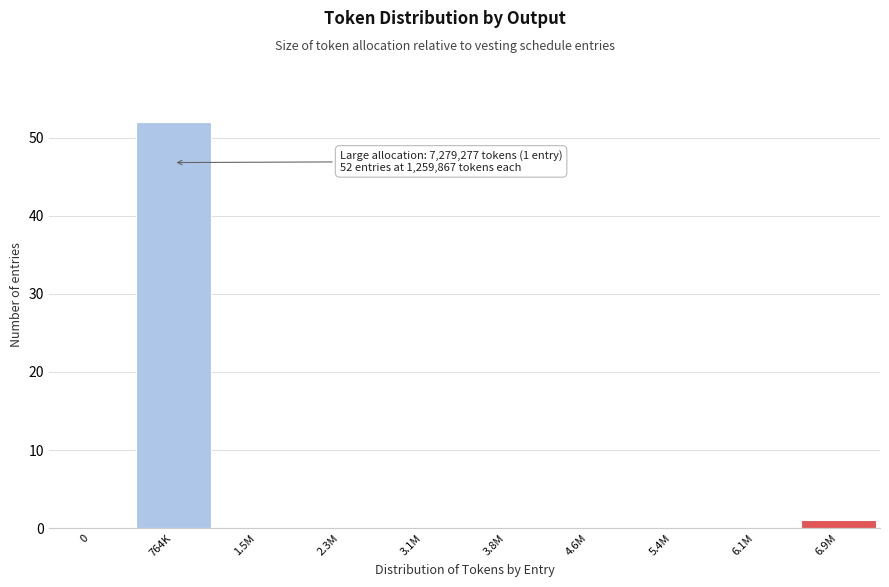

Reading right to left, list all the values displayed in this chart.

6.9M=1	6.1M=0	5.4M=0	4.6M=0	3.8M=0	3.1M=0	2.3M=0	1.5M=0	764K=52	0=0